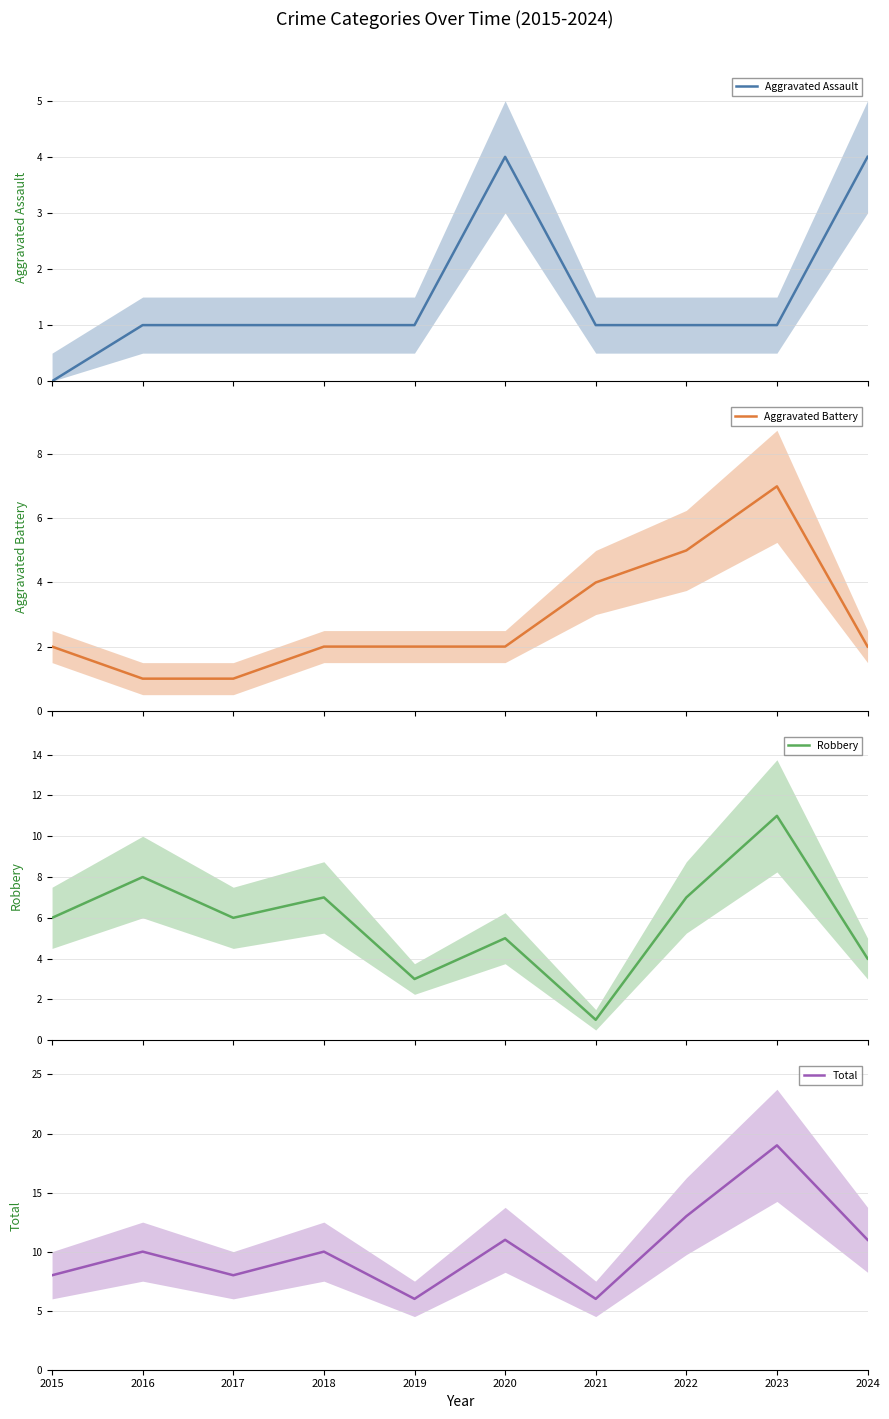

In Aggravated Assault, how many points are higher than both neighbors (excluding endpoints)?

1